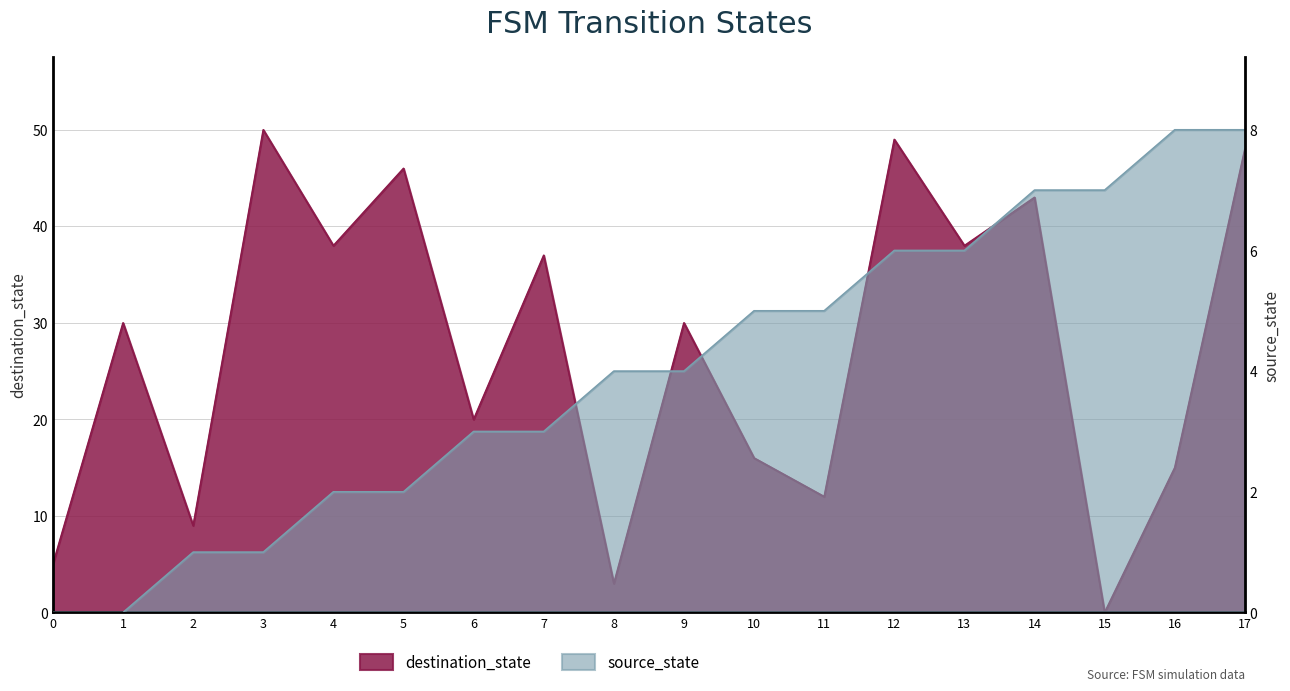

True or false: source_state has more than 2 interior local peaks.

False